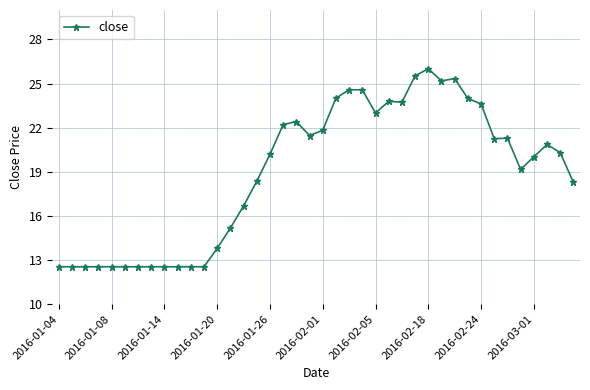

What is the value of the 25th point from the left?

23.0